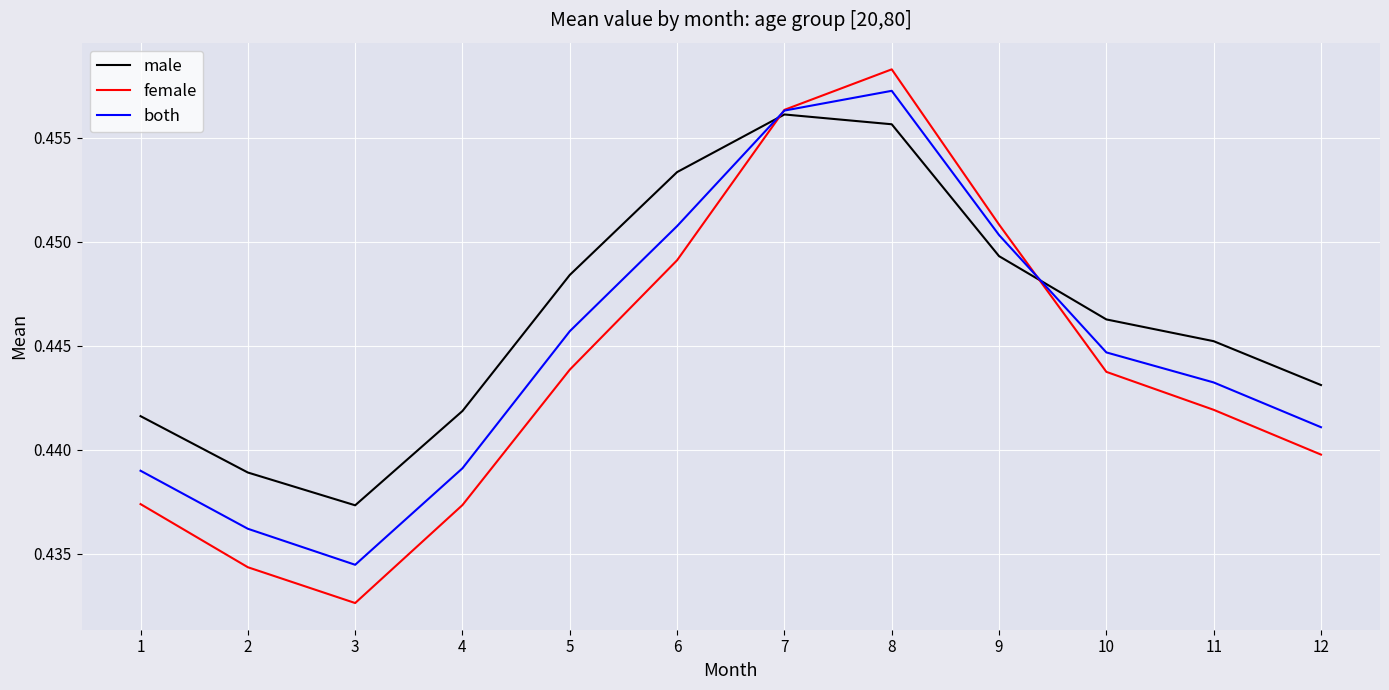

Does the chart display data point markers on the line(s)?

No